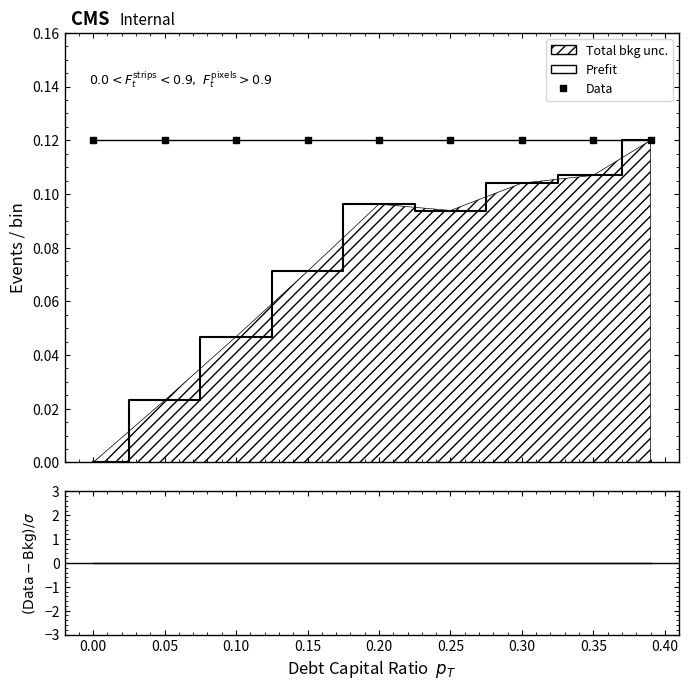

True or false: residuals has a value of 0.0 at 0.35.

True